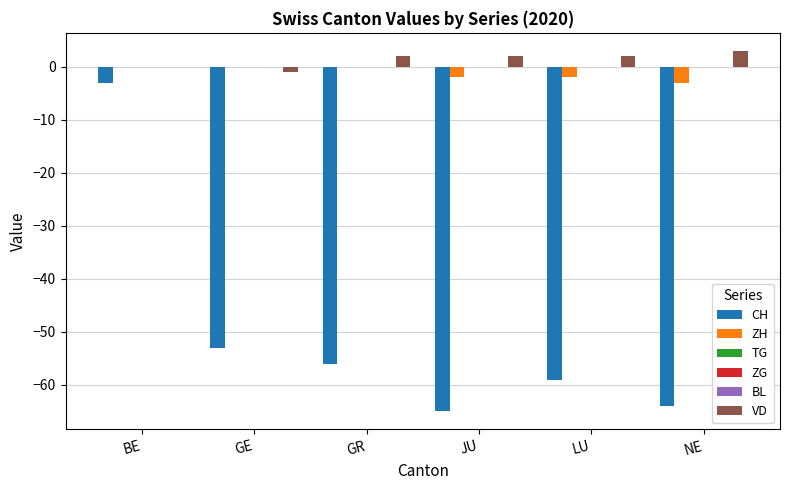

What is the difference between the maximum and minimum values in the ZH series?

3